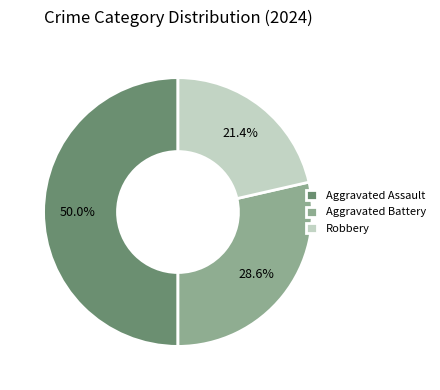

Does Robbery account for over 50% of the chart?

No